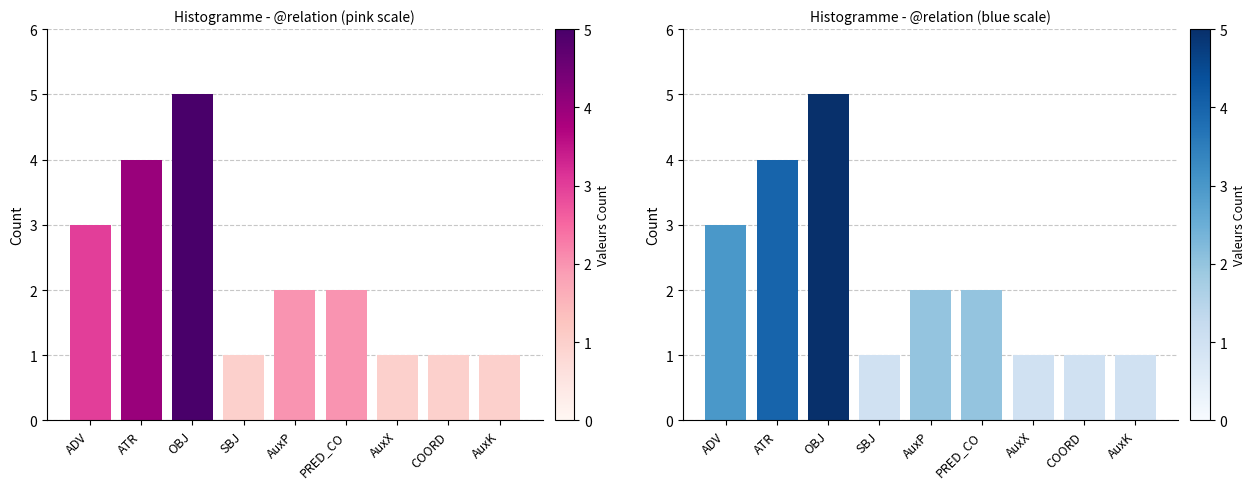

Count the number of categories in the chart.

9